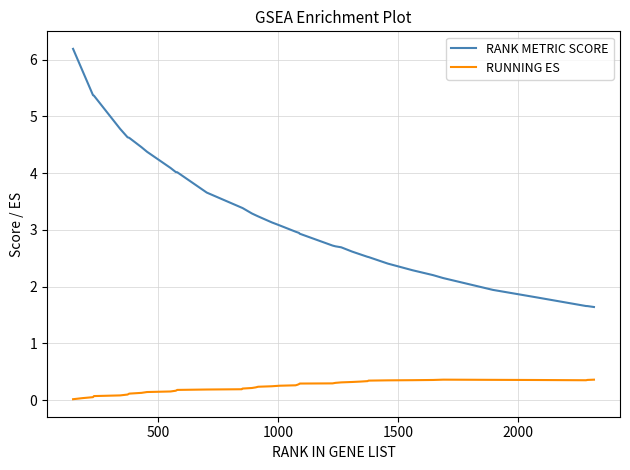

Which series has the largest range (max minus min)?

RANK METRIC SCORE